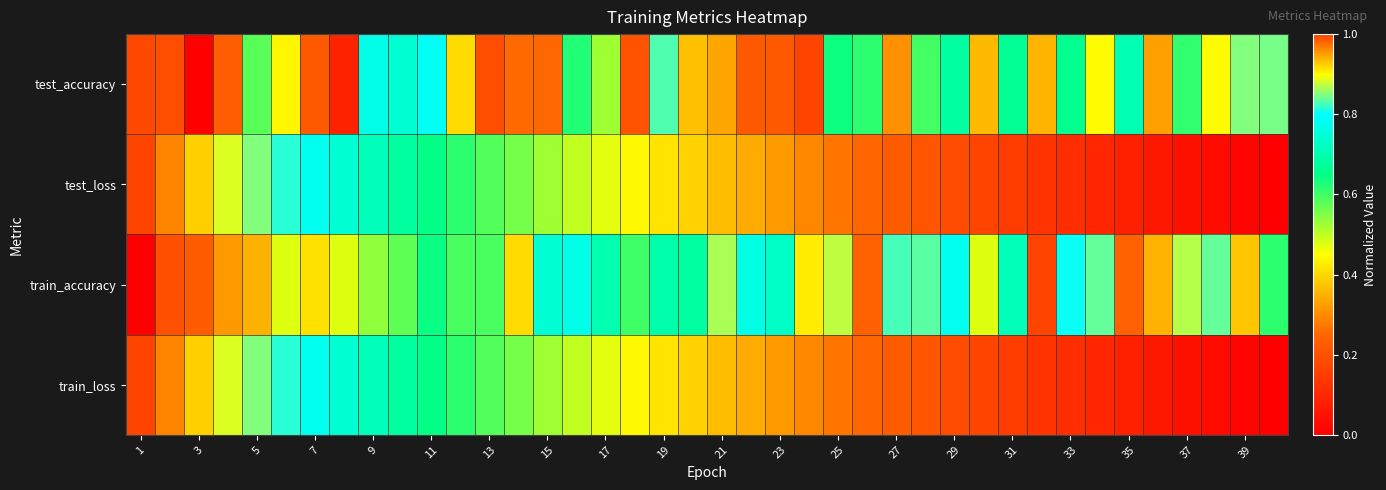

Reading left to right, extract all data points from this chart.

test_accuracy: 0.2	0.2	0.0	0.2	0.6	0.4	0.2	0.1	0.8	0.7	0.8	0.4	0.2	0.3	1.0	0.6	0.5	0.2	0.8	0.4	0.3	0.2	1.0	1.0	0.6	0.6	0.3	0.6	0.7	0.4	0.7	0.4	0.7	0.9	0.7	0.3	0.6	0.9	0.9	0.8
test_loss: 1.0	1.0	0.9	0.9	0.9	0.8	0.8	0.7	0.7	0.7	0.6	0.6	0.6	0.6	0.5	0.5	0.5	0.4	0.4	0.4	0.4	0.3	0.3	0.3	0.3	0.3	0.2	0.2	0.2	0.2	0.2	0.1	0.1	0.1	0.1	0.1	0.0	0.0	0.0	0.0
train_accuracy: 0.0	0.2	0.2	0.3	0.3	0.5	0.4	0.5	0.5	0.6	0.6	0.6	0.6	0.4	0.7	0.8	0.7	0.6	0.7	0.7	0.9	0.8	0.7	0.9	0.9	1.0	0.8	0.8	0.8	0.5	0.7	1.0	0.8	0.8	1.0	0.9	0.9	0.8	0.4	0.6
train_loss: 1.0	1.0	0.9	0.9	0.9	0.8	0.8	0.7	0.7	0.7	0.6	0.6	0.6	0.6	0.5	0.5	0.5	0.4	0.4	0.4	0.4	0.3	0.3	0.3	0.3	0.3	0.2	0.2	0.2	0.2	0.2	0.1	0.1	0.1	0.1	0.1	0.0	0.0	0.0	0.0